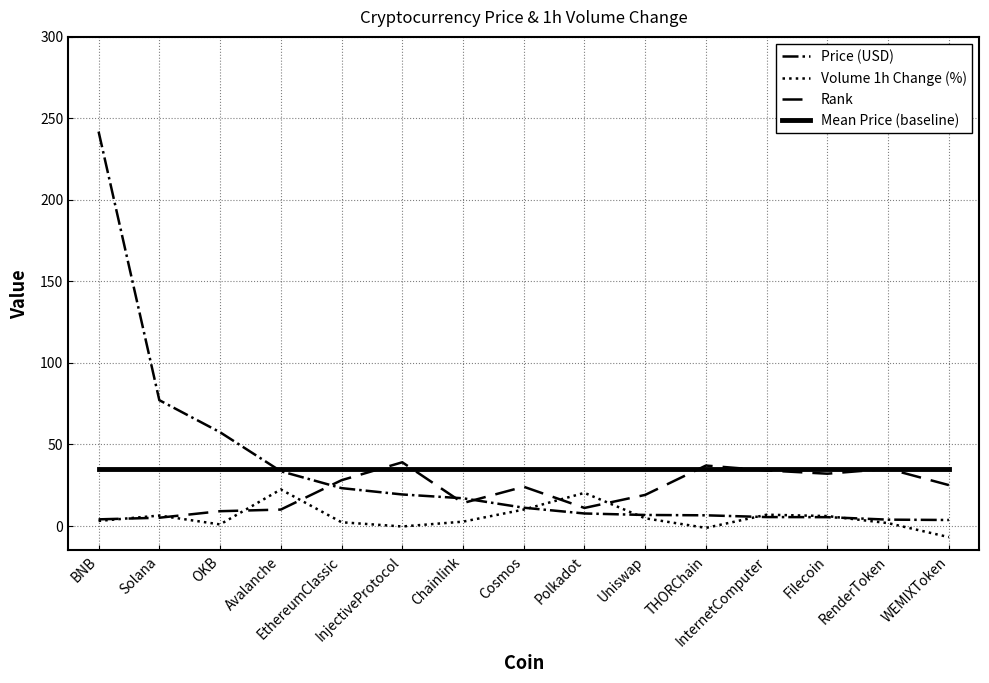

What is the difference between the highest and lowest values at Uniswap?

30.0